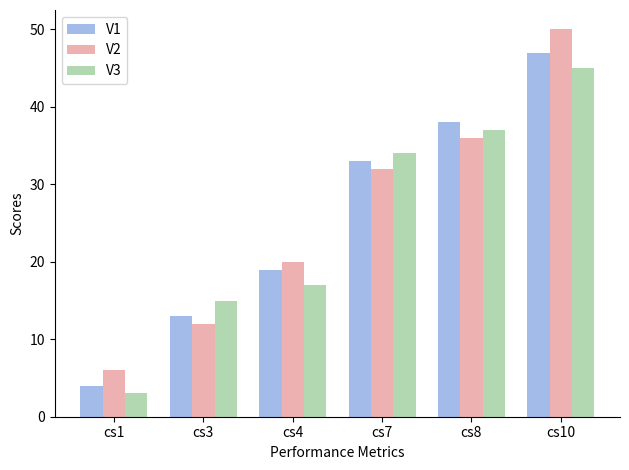

Which series has the widest spread of values?

V2